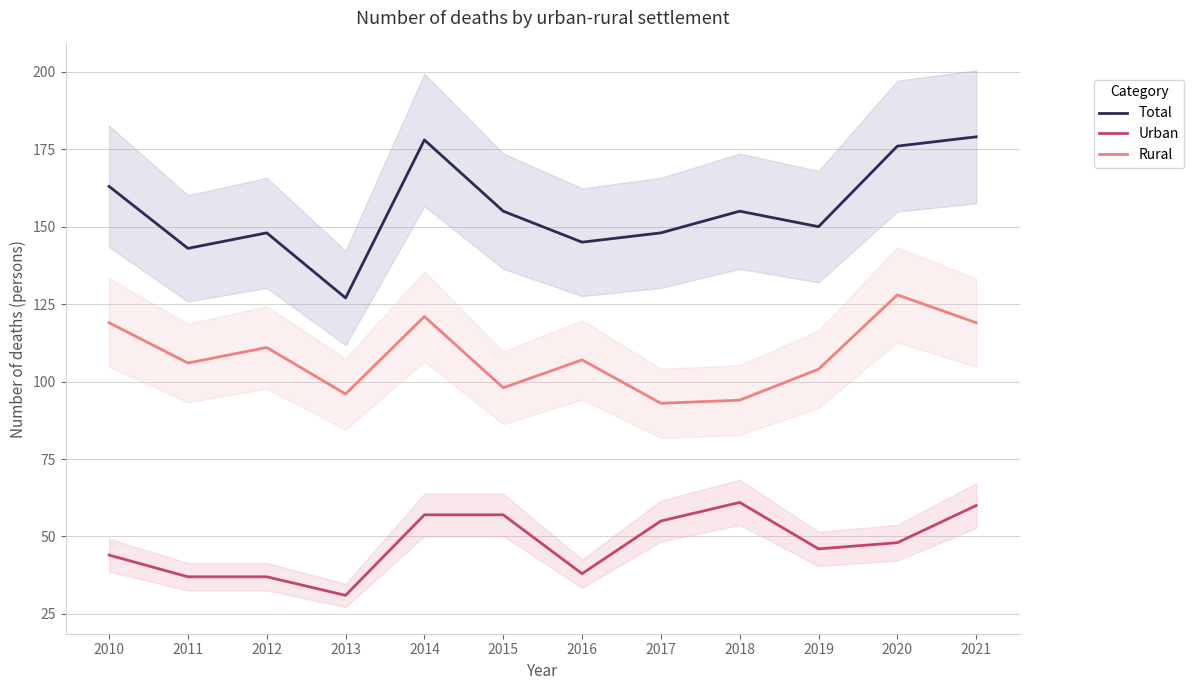

Which category has the lowest value across all series?

2013